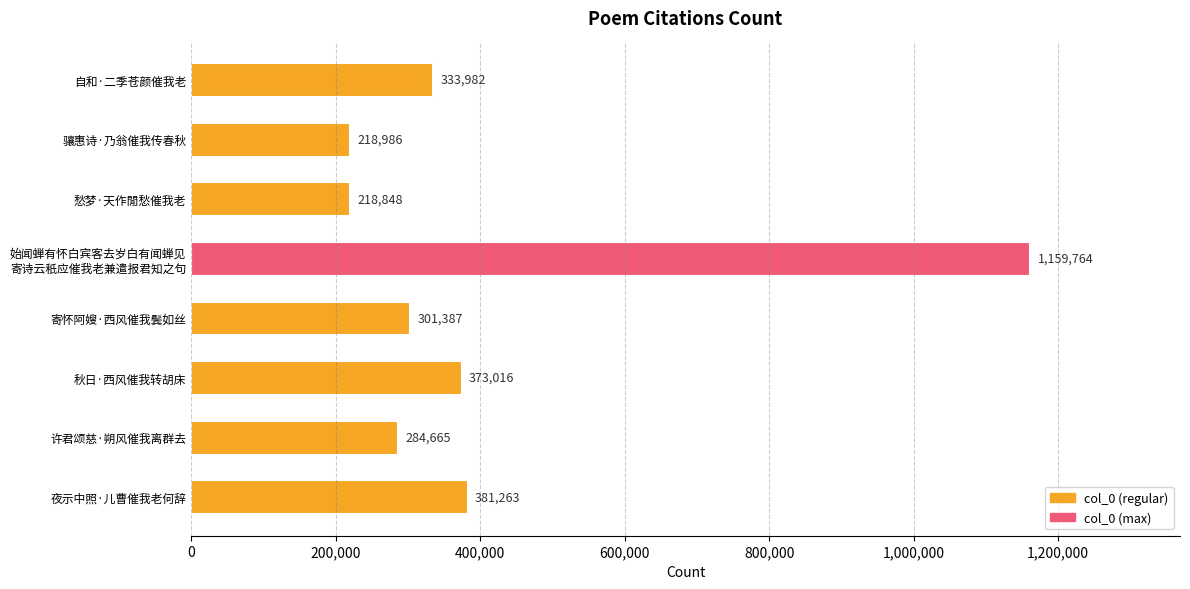

How many series are shown in this chart?

1